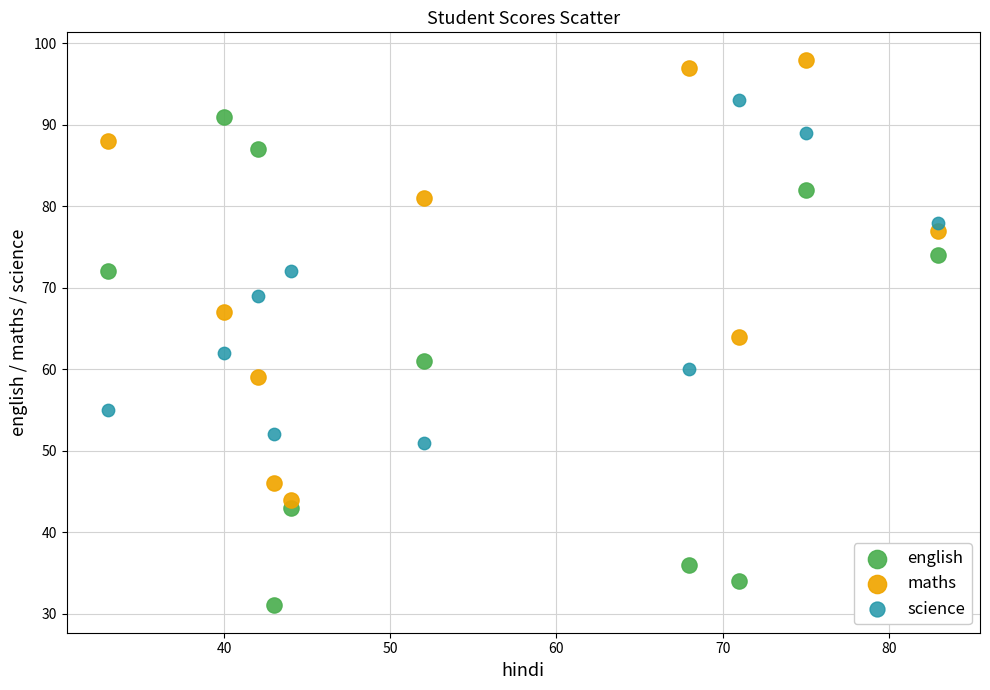

Across all data points, what is the range of Y values (max minus min)?

67